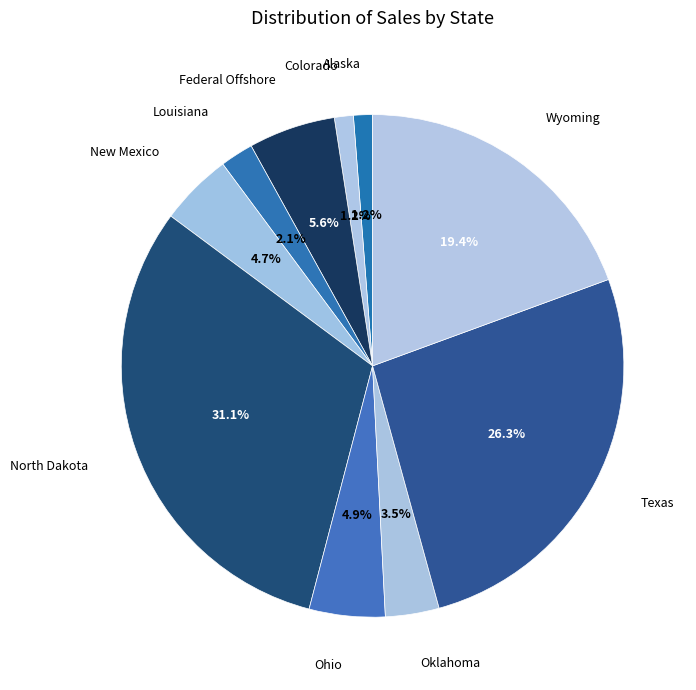

Which slice is the largest?

North Dakota